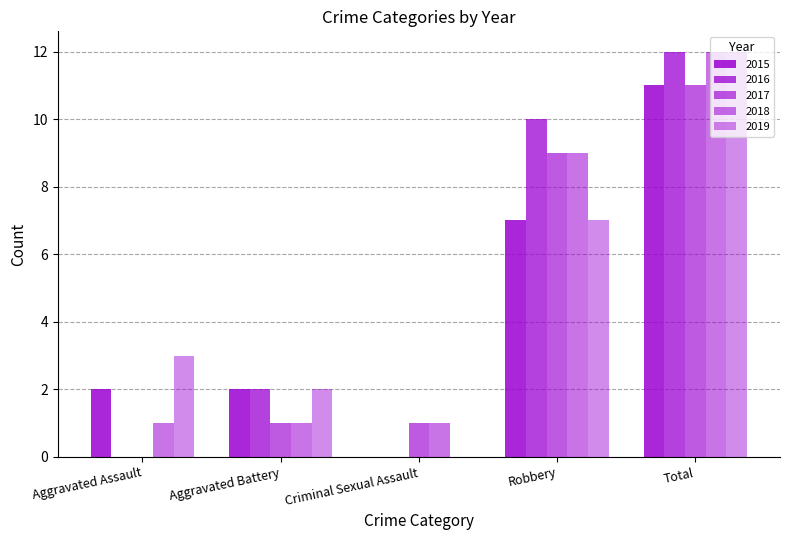

How many values in 2019 are above zero?

4